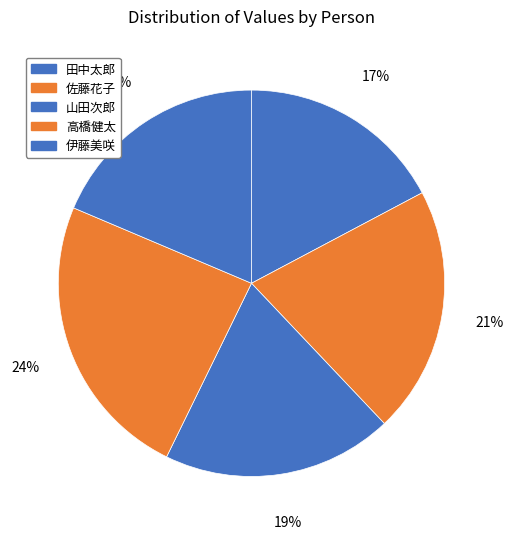

Count the number of slices in the pie.

5